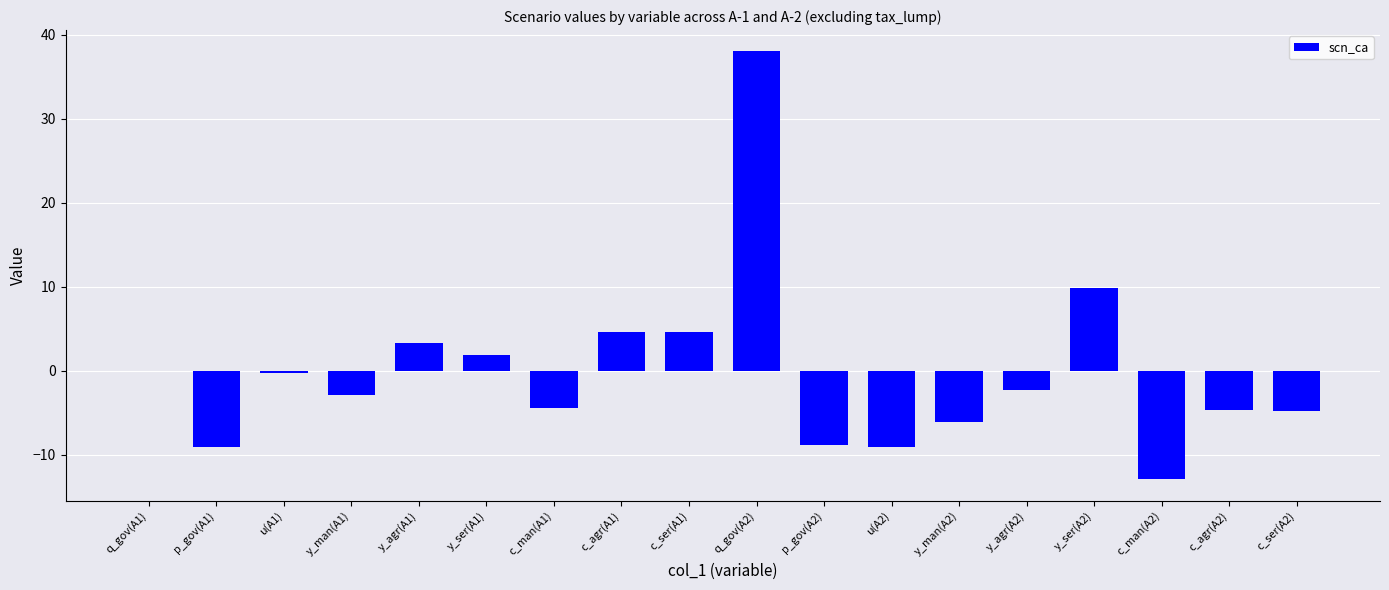

What is the sum of the values at y_agr(A2) and q_gov(A2)?

35.7